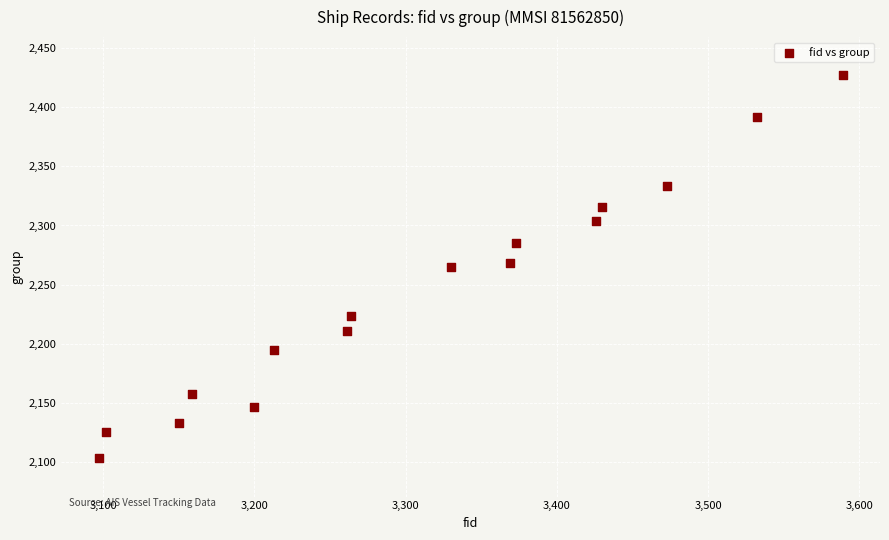

What is the range of Y values (max minus min)?

324